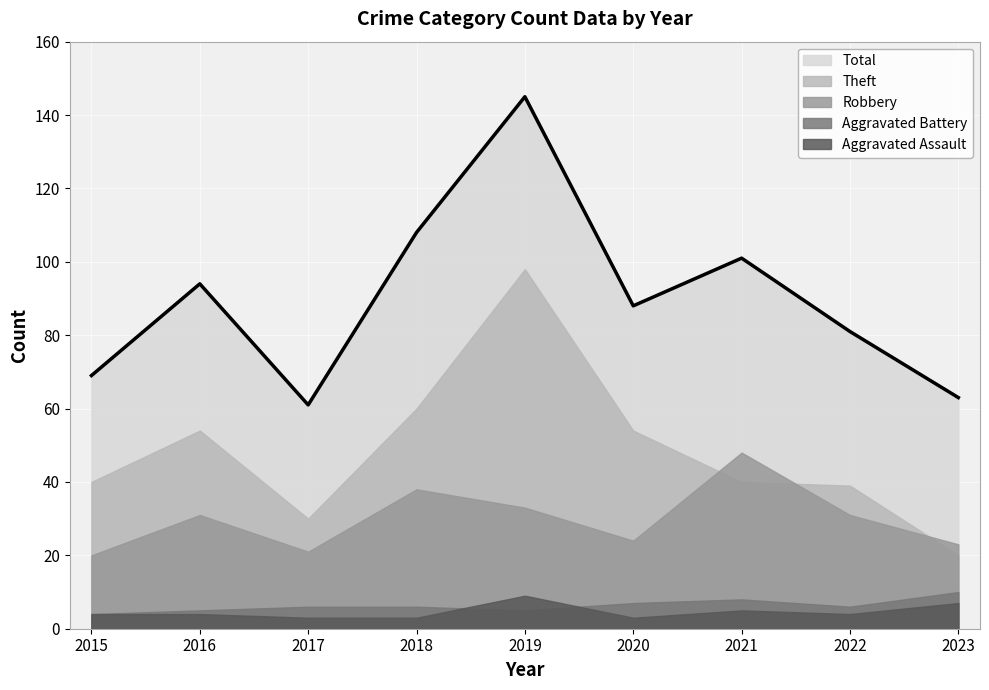

What is the approximate value of Aggravated Battery at 2020?

7